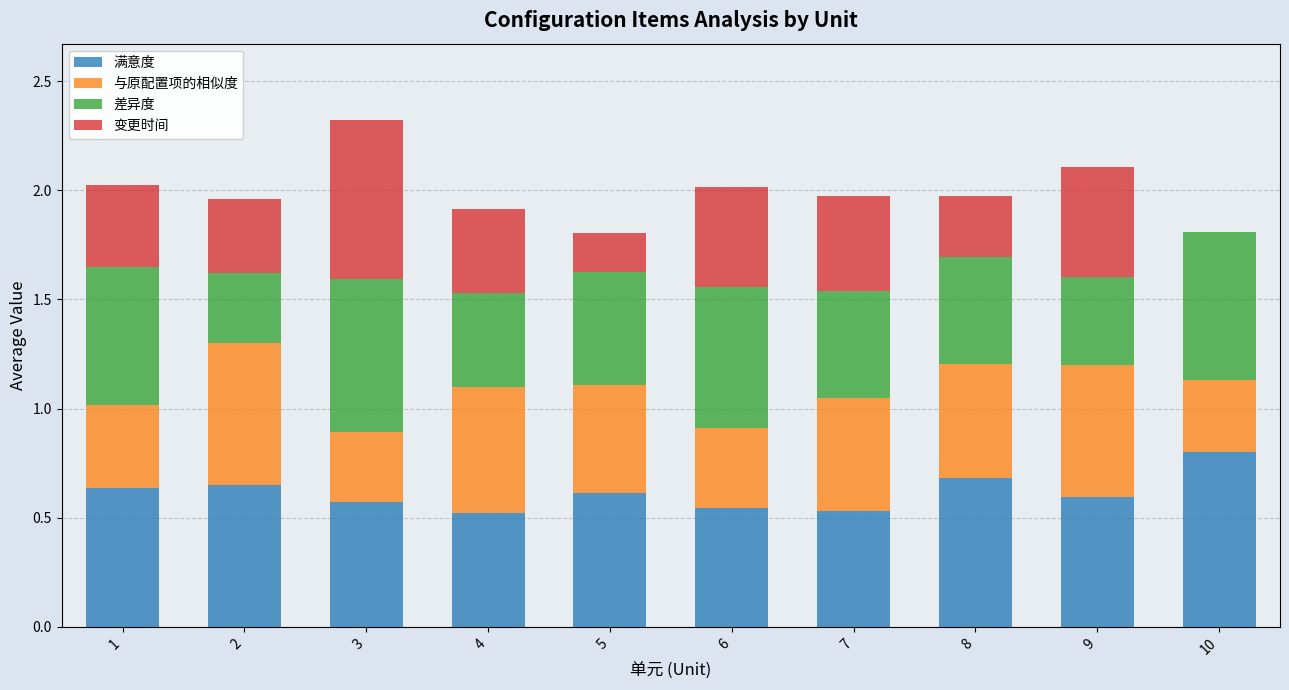

What is the highest value of the 满意度 series?

0.8